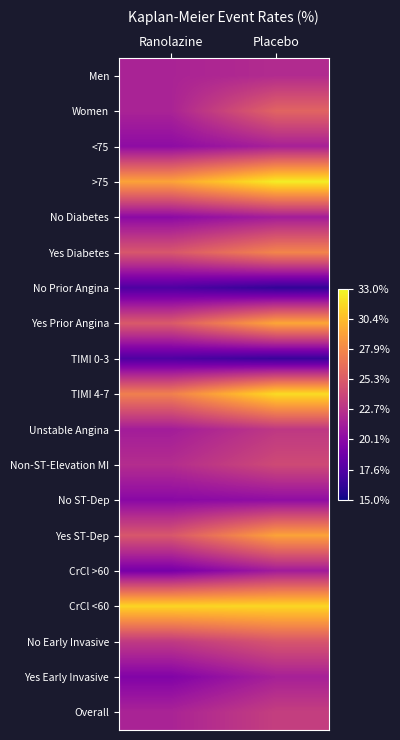

Reading left to right, extract all data points from this chart.

Men: Ranolazine=21.8	Placebo=22.3
Women: Ranolazine=21.8	Placebo=25.8
<75: Ranolazine=20.3	Placebo=21.6
>75: Ranolazine=29.2	Placebo=32.5
No Diabetes: Ranolazine=20.2	Placebo=21.4
Yes Diabetes: Ranolazine=25.0	Placebo=27.7
No Prior Angina: Ranolazine=17.4	Placebo=16.2
Yes Prior Angina: Ranolazine=25.2	Placebo=29.4
TIMI 0-3: Ranolazine=17.4	Placebo=16.5
TIMI 4-7: Ranolazine=27.4	Placebo=31.8
Unstable Angina: Ranolazine=21.4	Placebo=23.1
Non-ST-Elevation MI: Ranolazine=22.4	Placebo=24.2
No ST-Dep: Ranolazine=20.1	Placebo=20.4
Yes ST-Dep: Ranolazine=25.0	Placebo=29.2
CrCl >60: Ranolazine=19.2	Placebo=21.3
CrCl <60: Ranolazine=31.5	Placebo=31.6
No Early Invasive: Ranolazine=23.2	Placebo=24.9
Yes Early Invasive: Ranolazine=19.7	Placebo=21.6
Overall: Ranolazine=21.8	Placebo=23.5